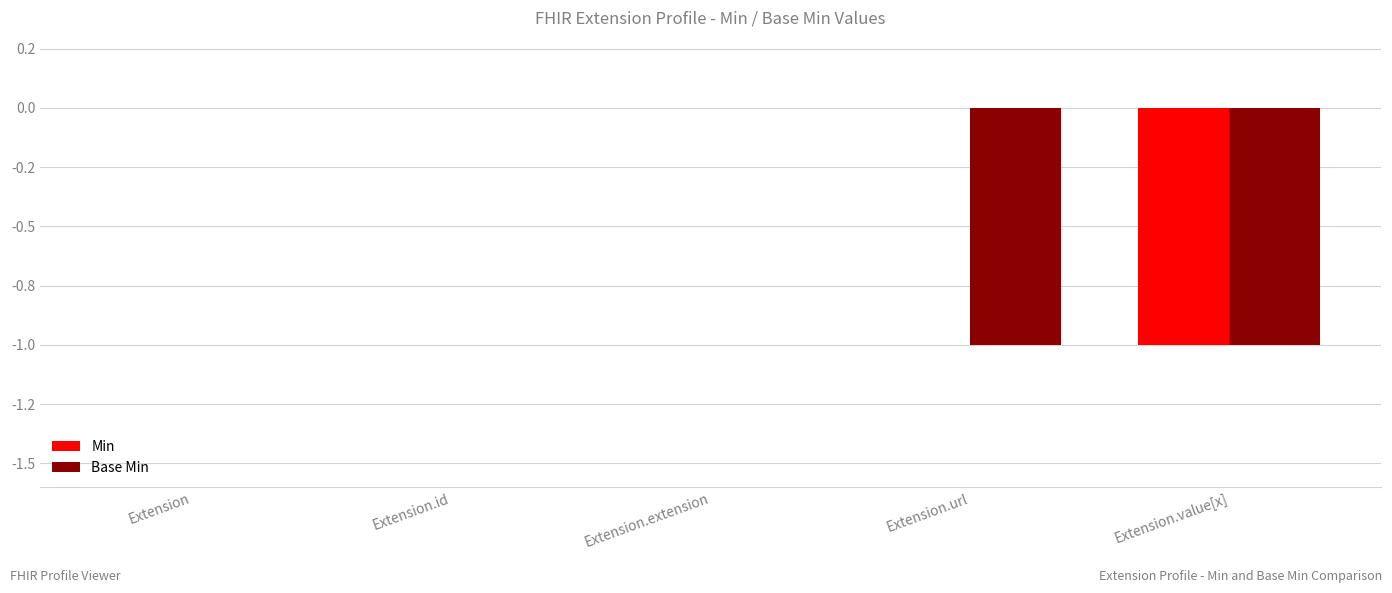

Are the bars horizontal?

No